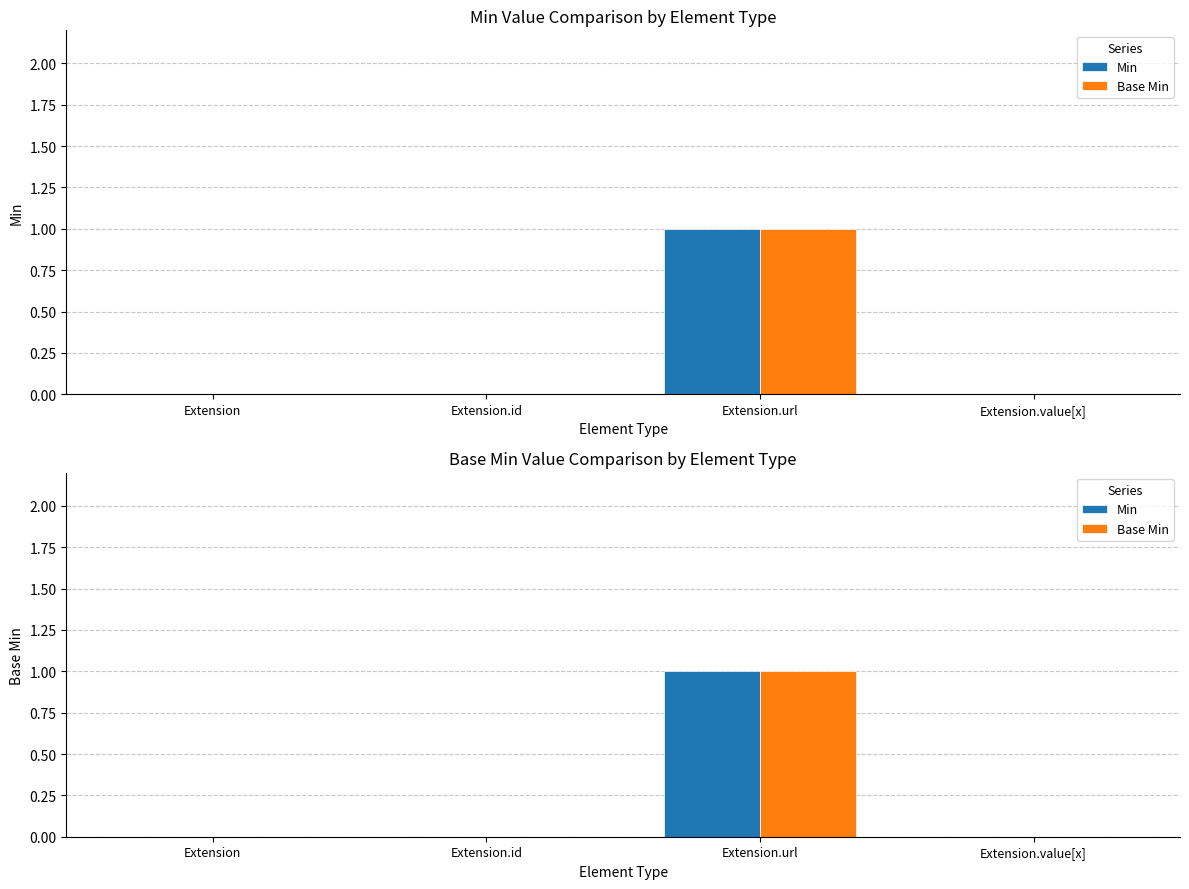

At Extension.id, list the series in order from smallest to largest.

Min, Base Min